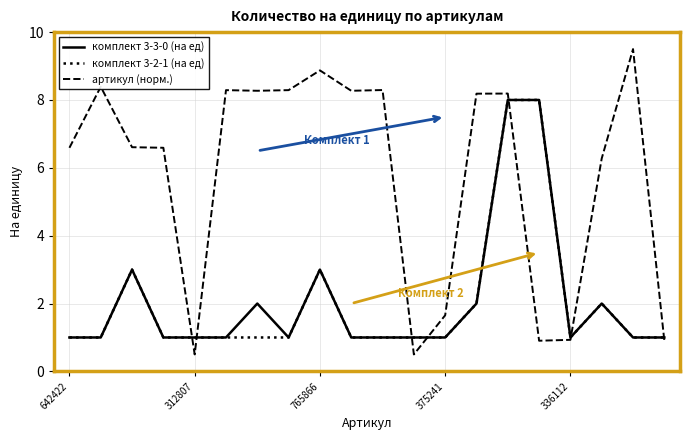

Which series has the largest total across all categories?

артикул (норм.)